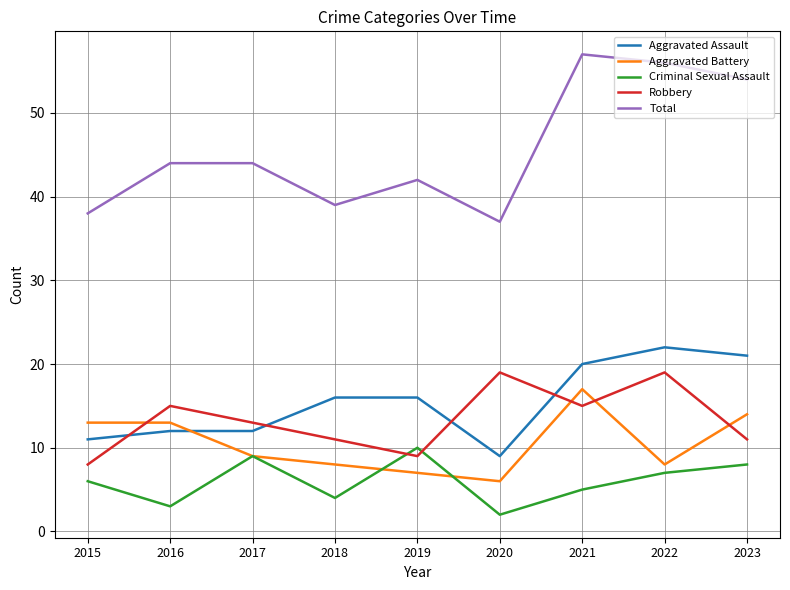

What is the difference between the maximum and minimum values in the Total series?

20